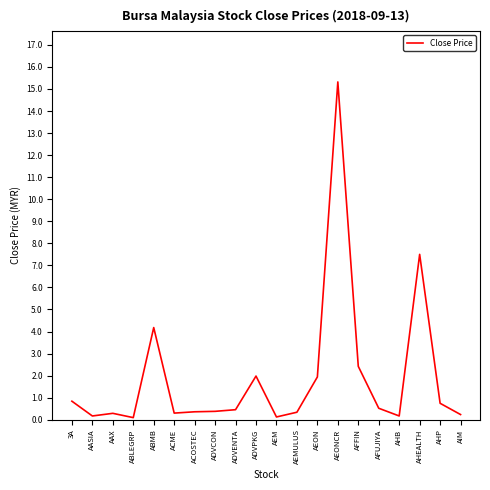

What is the sum of all values?

38.4